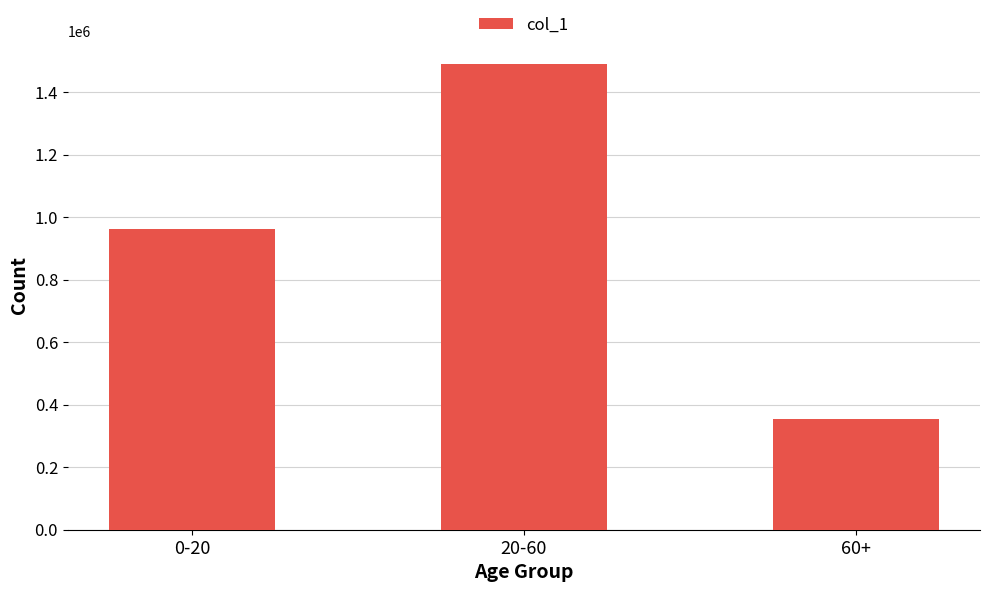

What is the ratio of the value at 20-60 to the value at 60+?

4.2